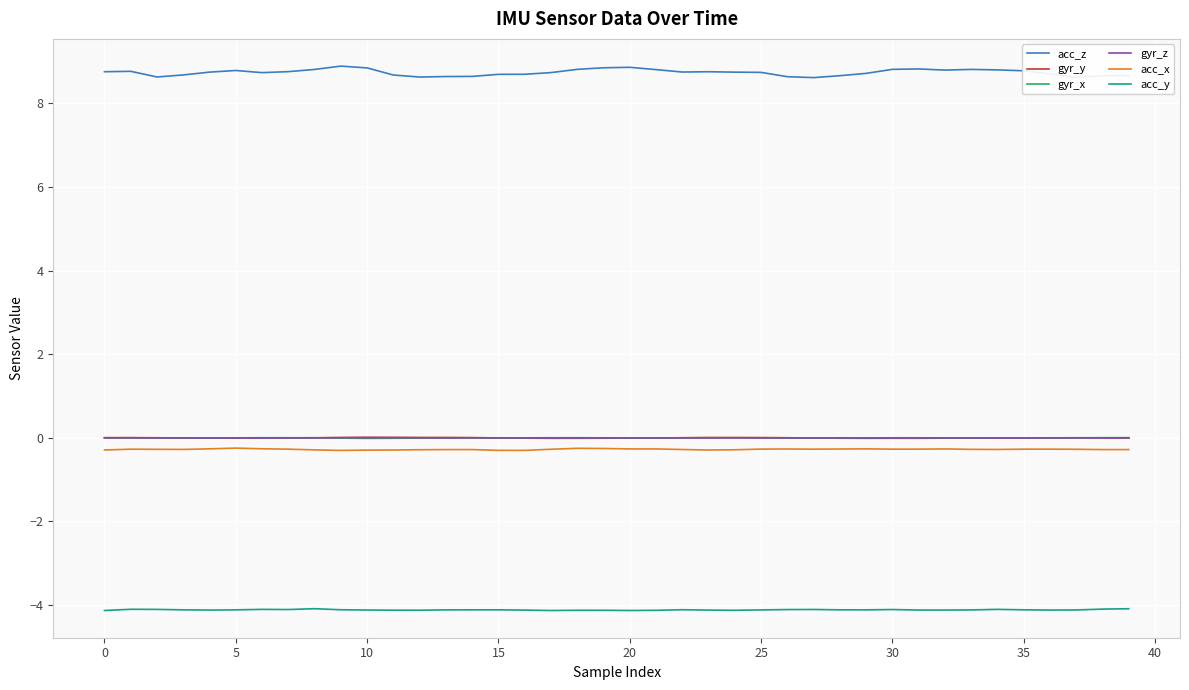

What is the sum of all acc_x values?

-11.0